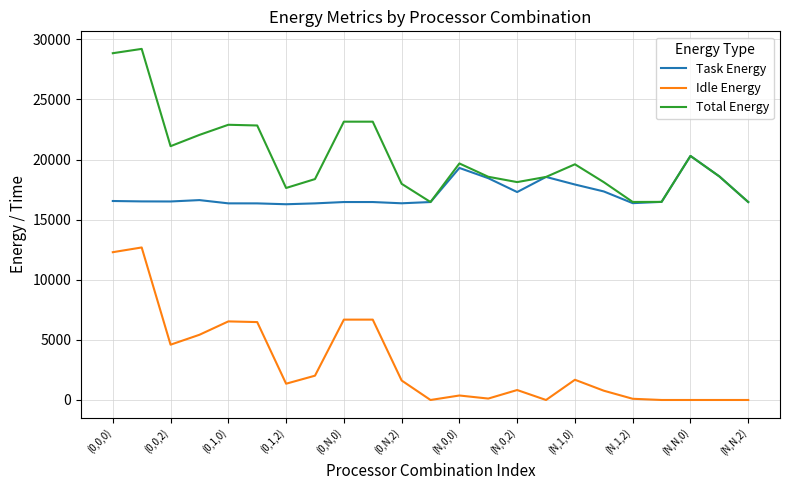

Which series has the largest total across all categories?

Total Energy